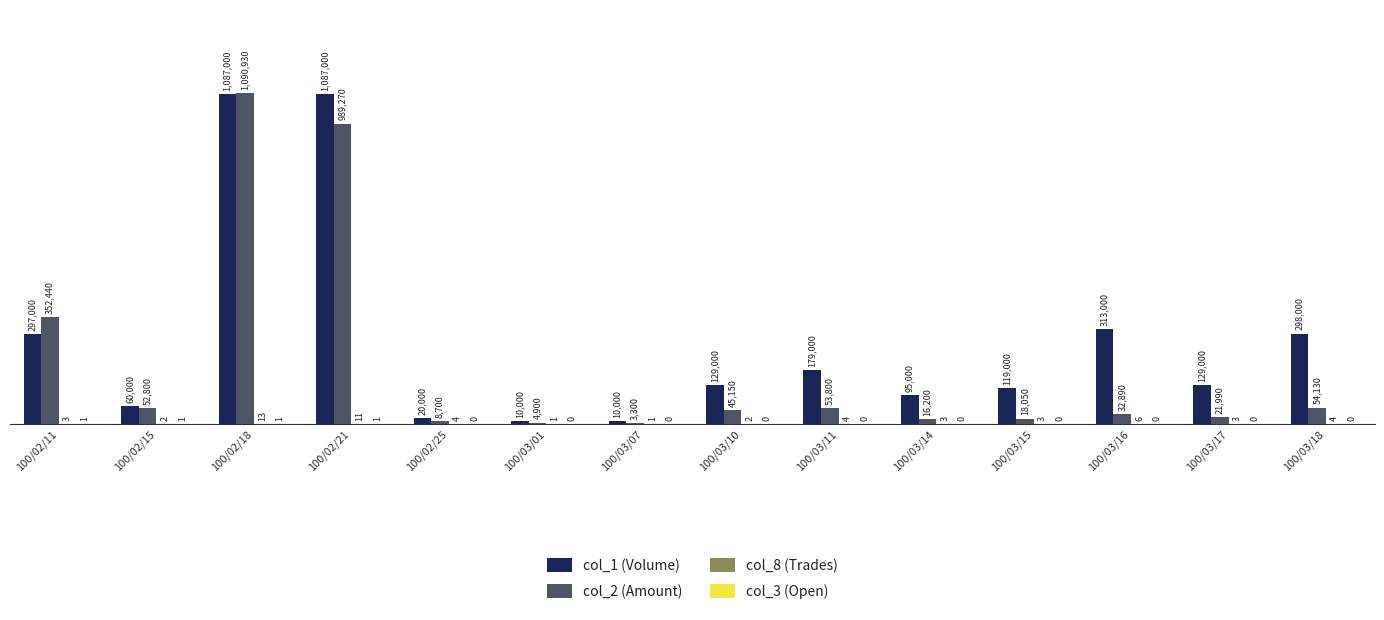

Which series changed the most between 100/02/18 and 100/02/25?

col_2 (Amount)